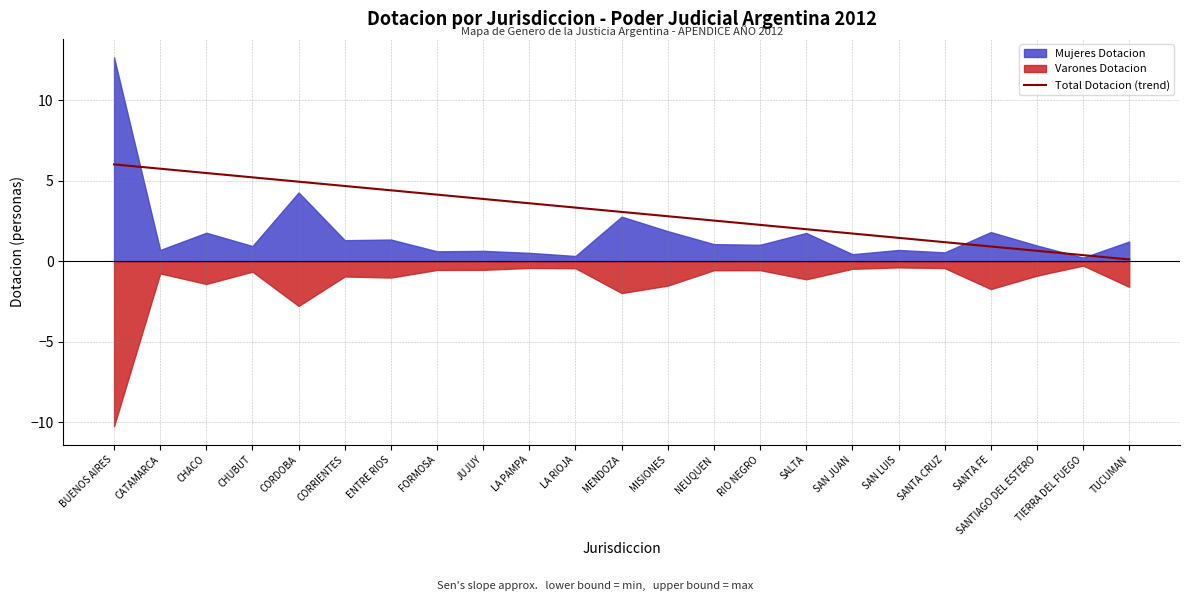

Does the chart display data point markers on the line(s)?

No